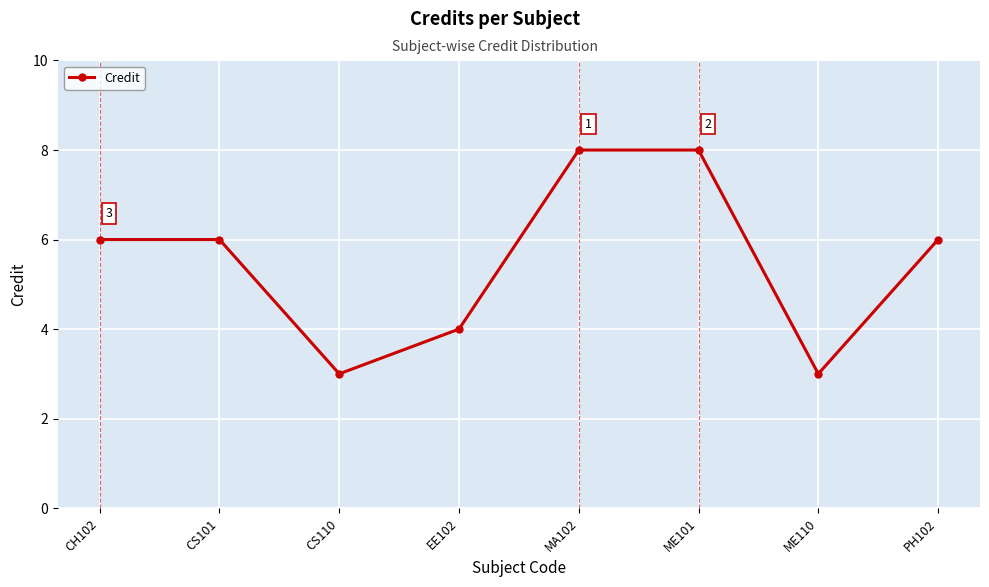

What position from the right is CS110?

6